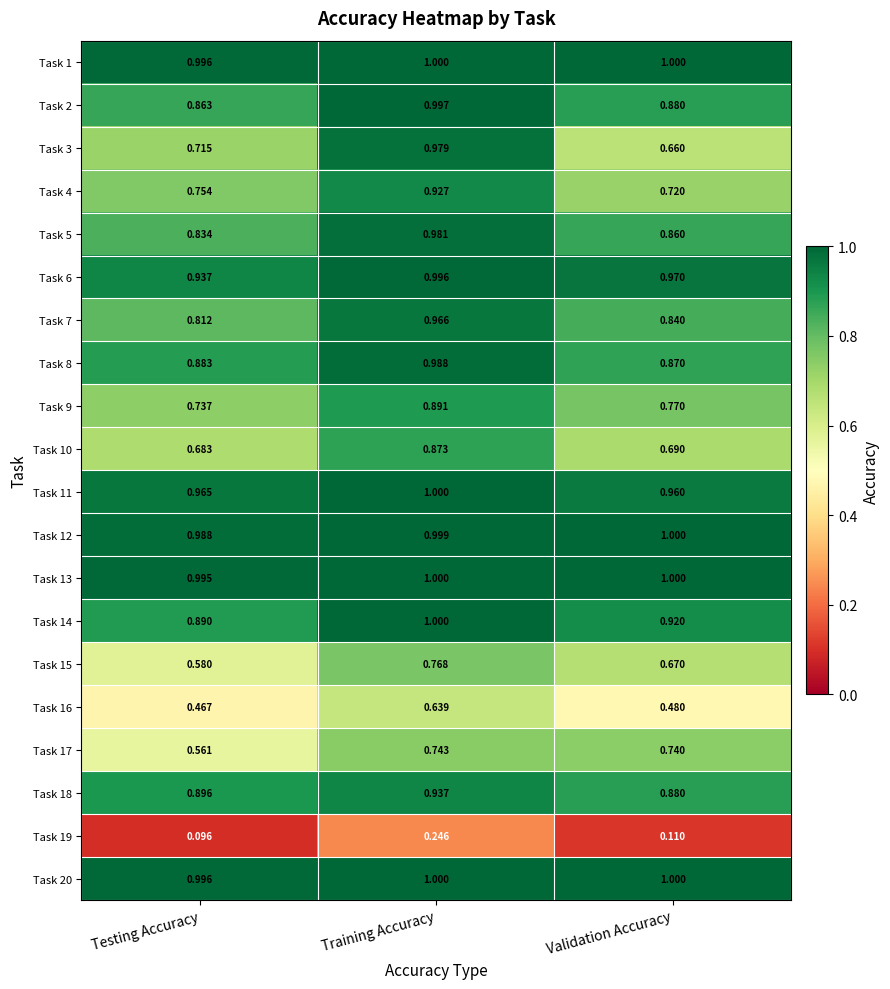

At which category is the sum across all series the highest?

Training Accuracy